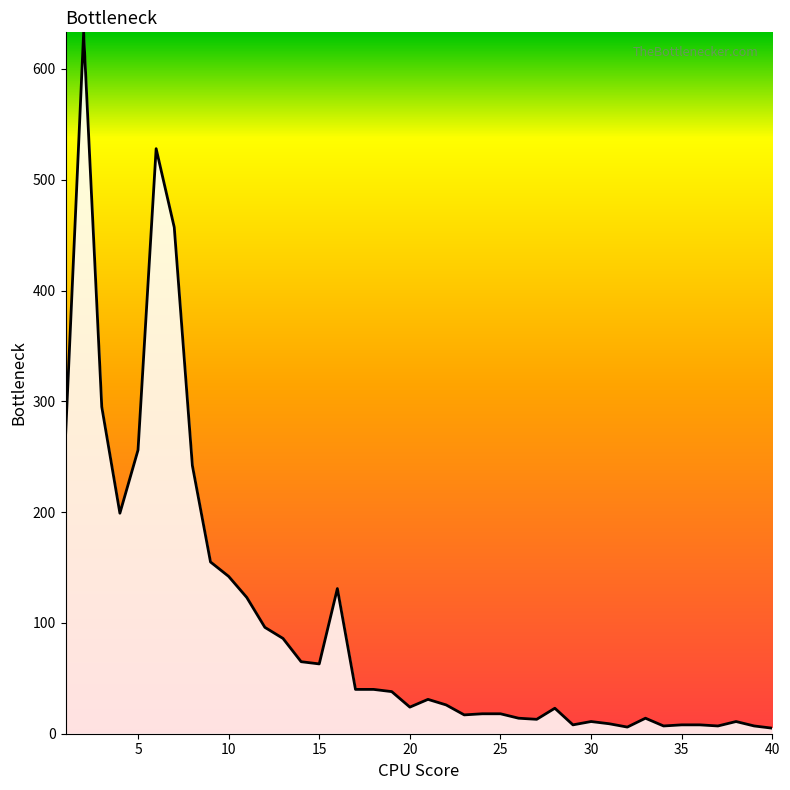

What is the difference between the maximum and minimum values?

628